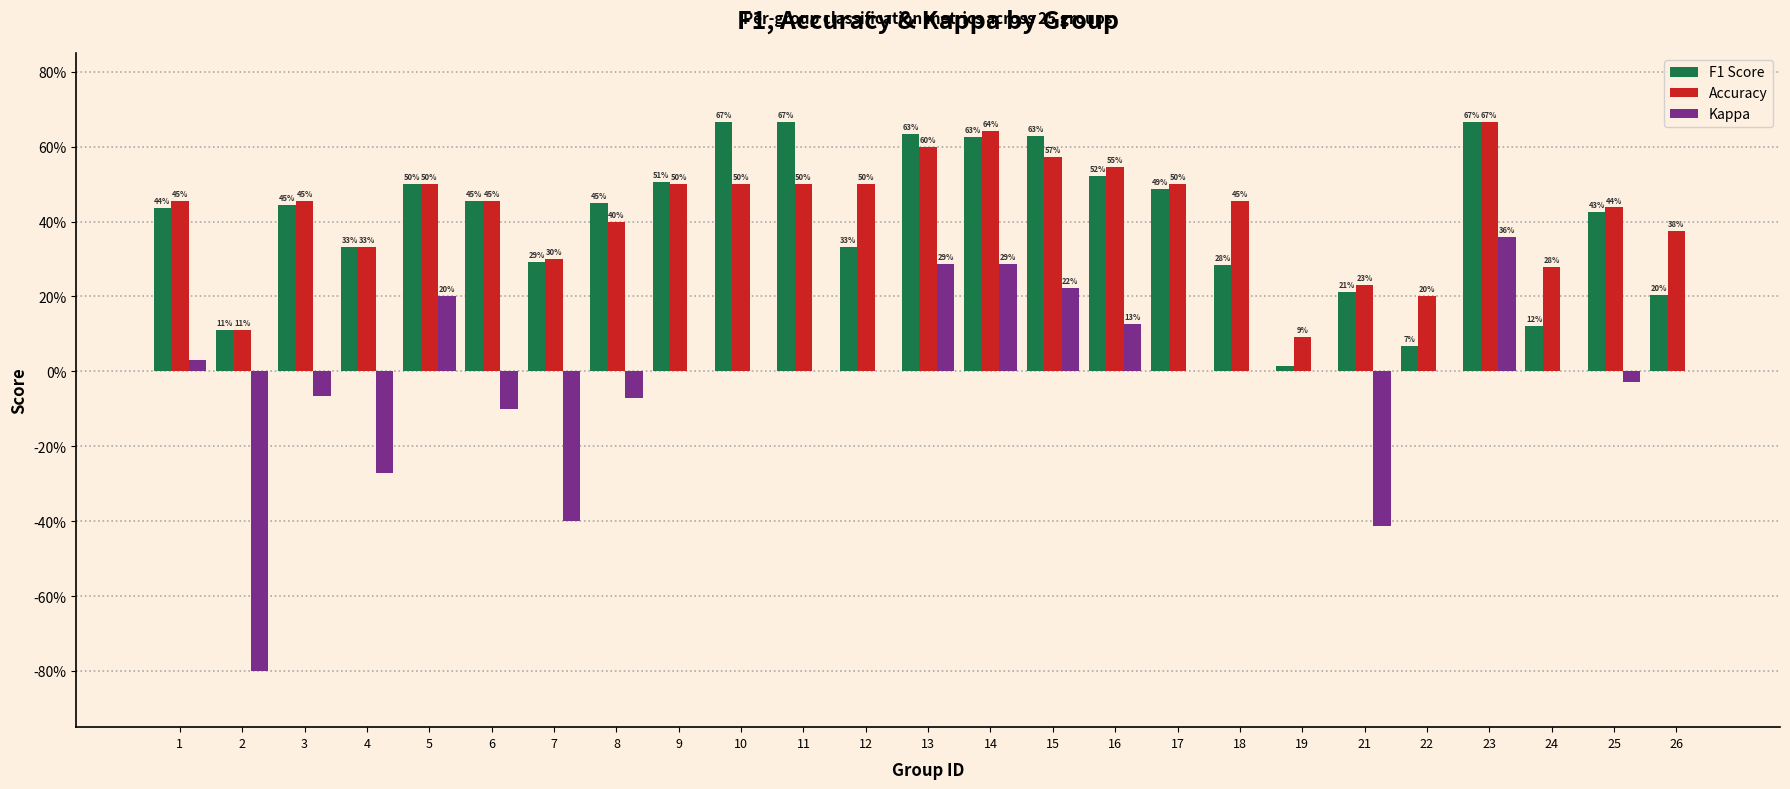

Is the value of Kappa at 11 greater than the value of F1 Score at 26?

No